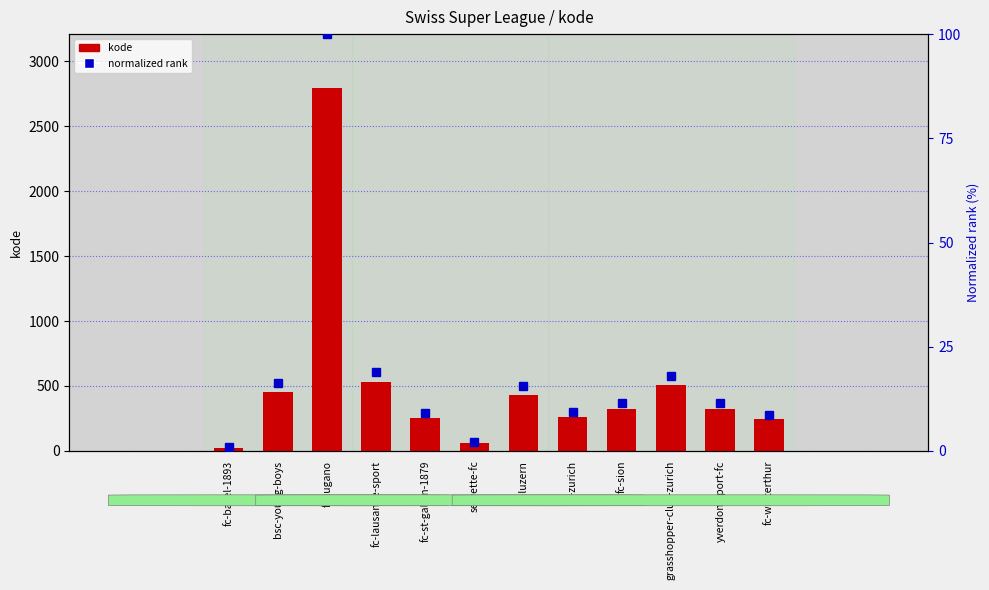

List the series in order of their peak value, highest first.

kode, normalized rank (0-100)